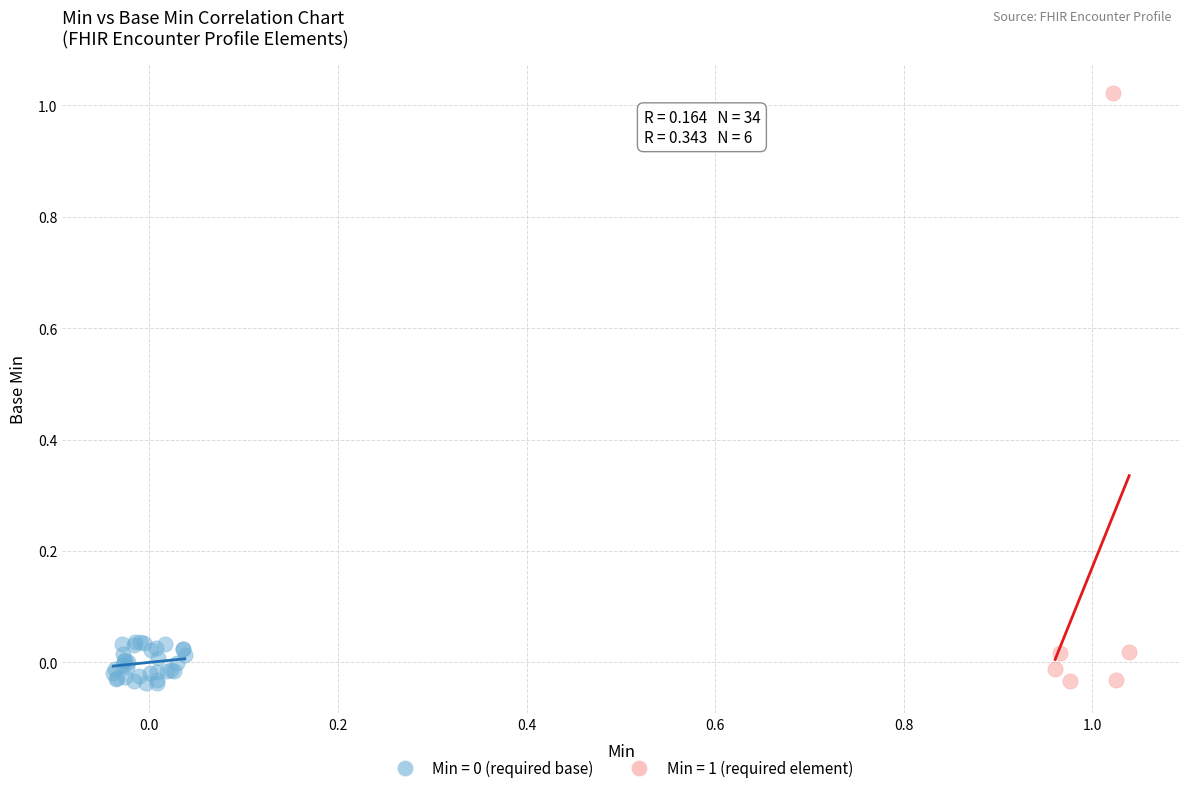

Which series has the widest spread of Y values?

Min = 1 (required element)